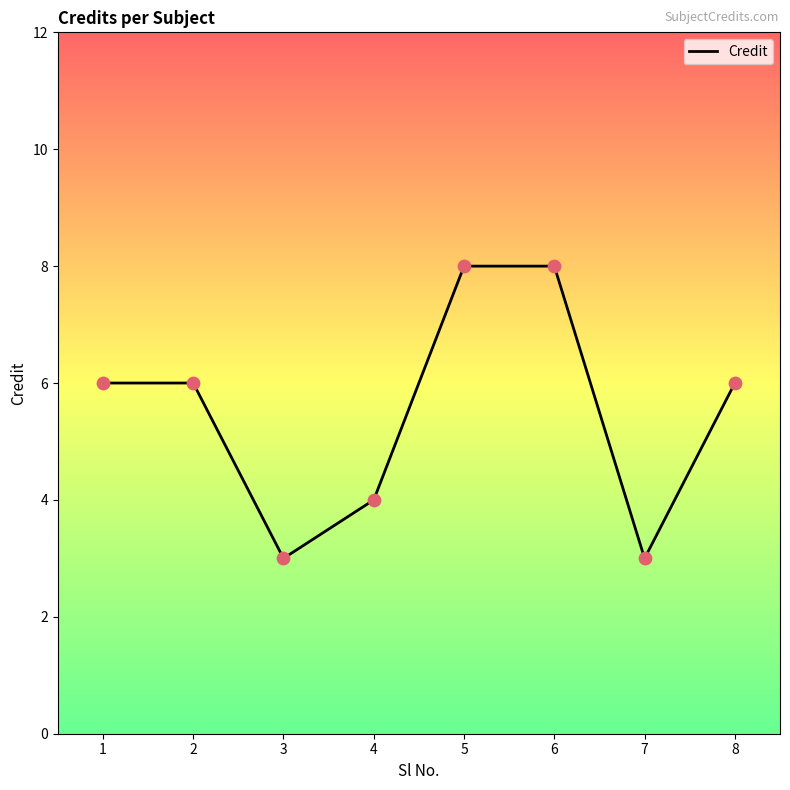

Approximately how many times larger is the value at 6 compared to 5?

1.0